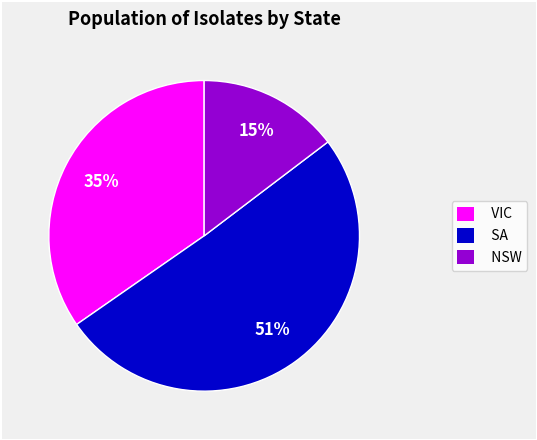

To the nearest percent, what is the average slice percentage?

33%